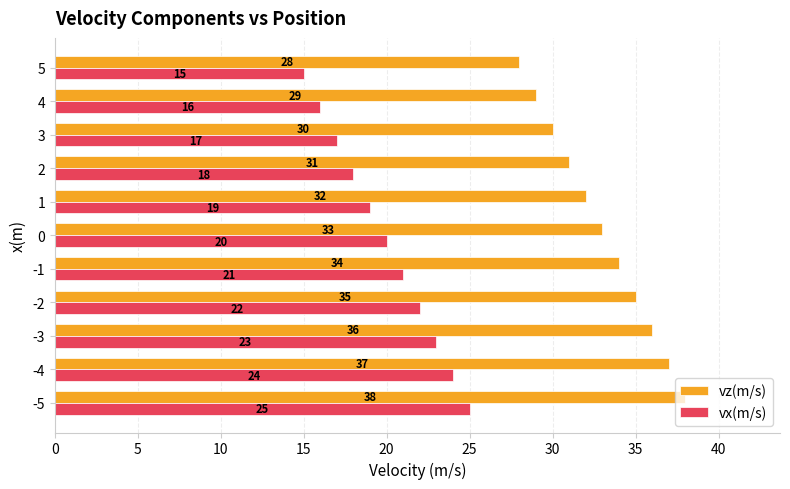

The value of vx(m/s) at 2 is 18. True or false?

True